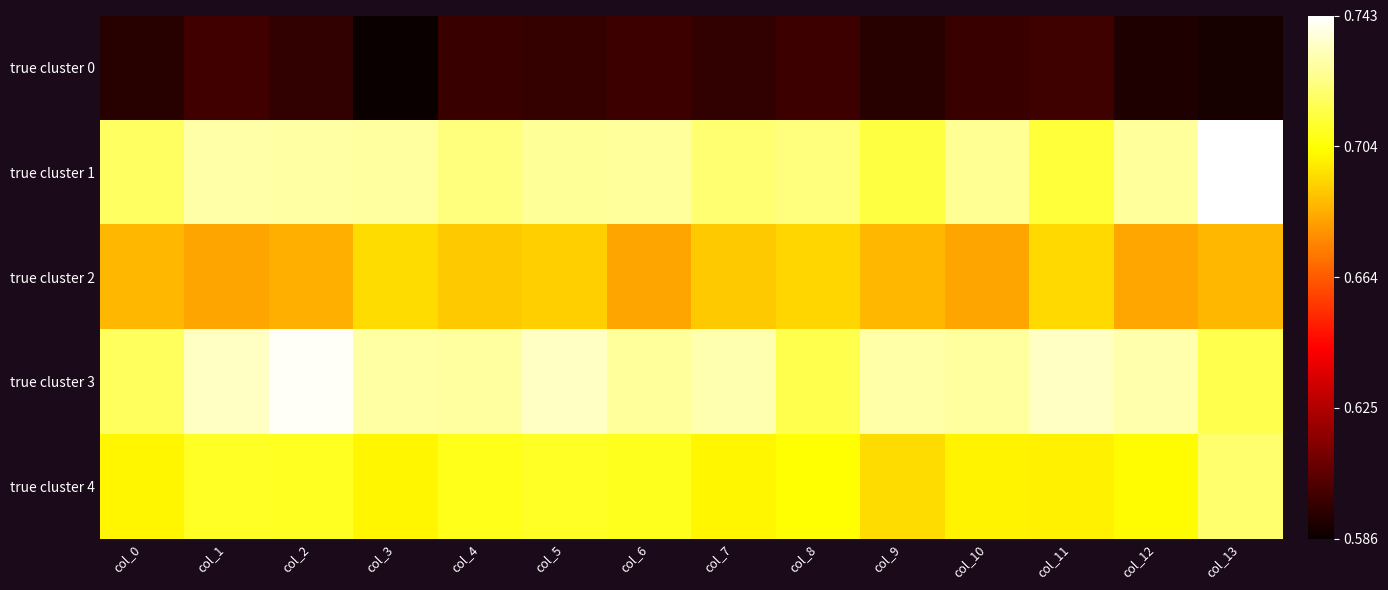

At how many categories does at least one series exceed 0?

14